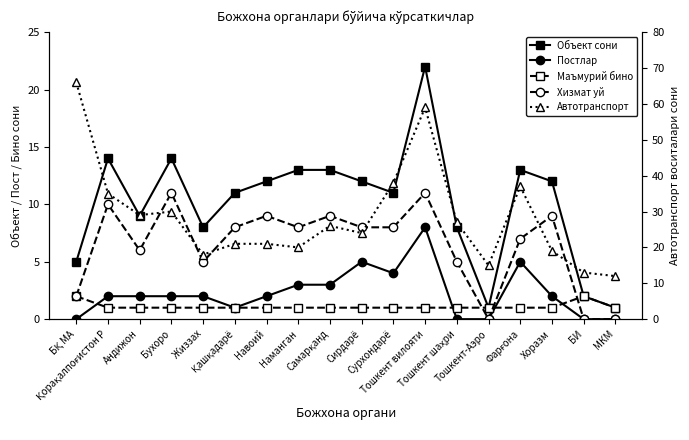

At which label does Объект сони reach its peak?

Тошкент вилояти